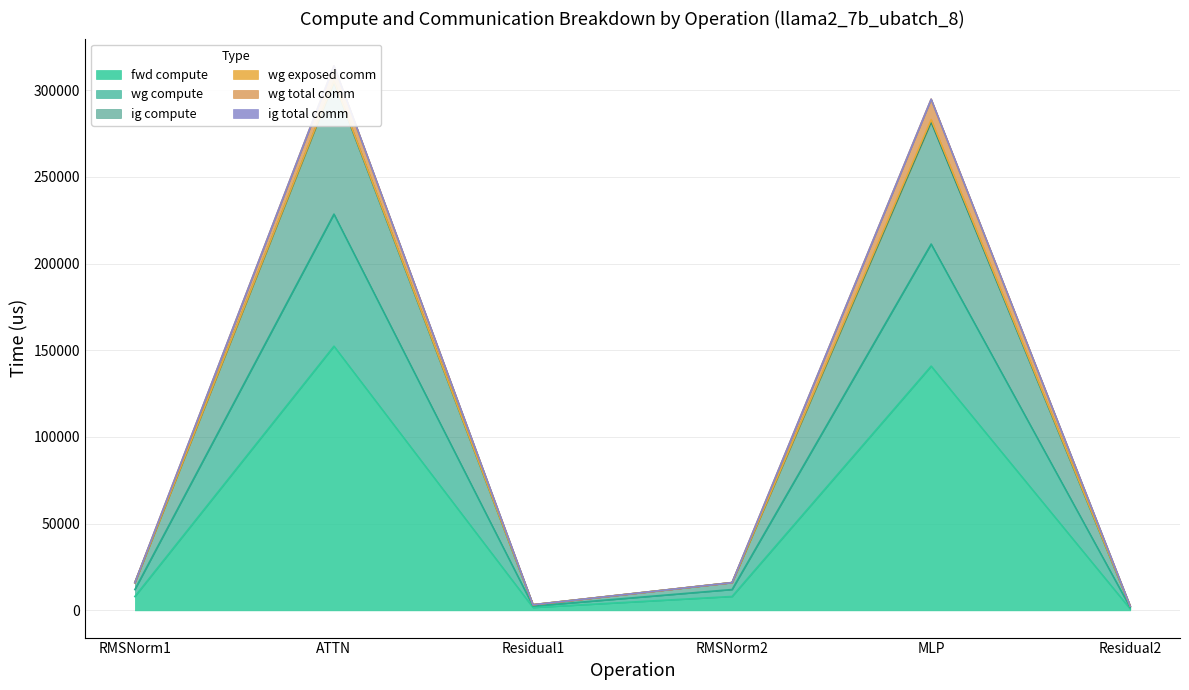

Which has a higher value, RMSNorm2 or Residual2?

RMSNorm2